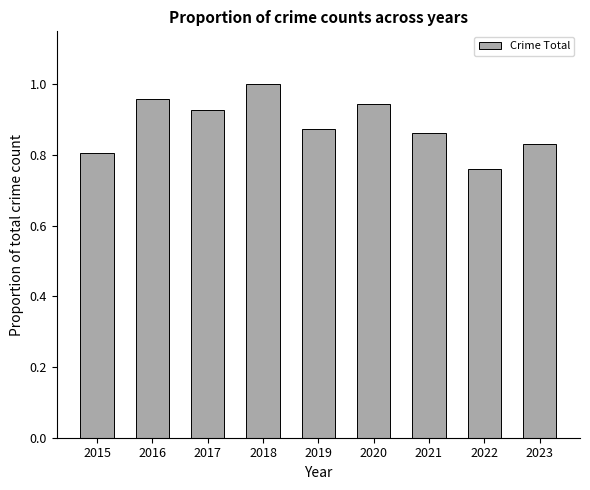

Count the number of categories in the chart.

9